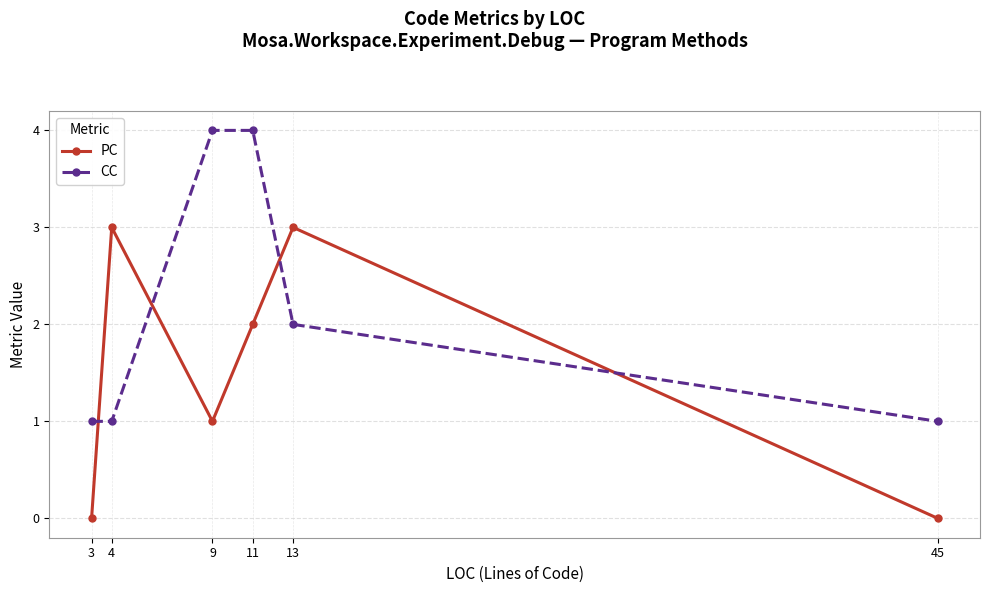

Which series changed the most between 3 and 13?

PC